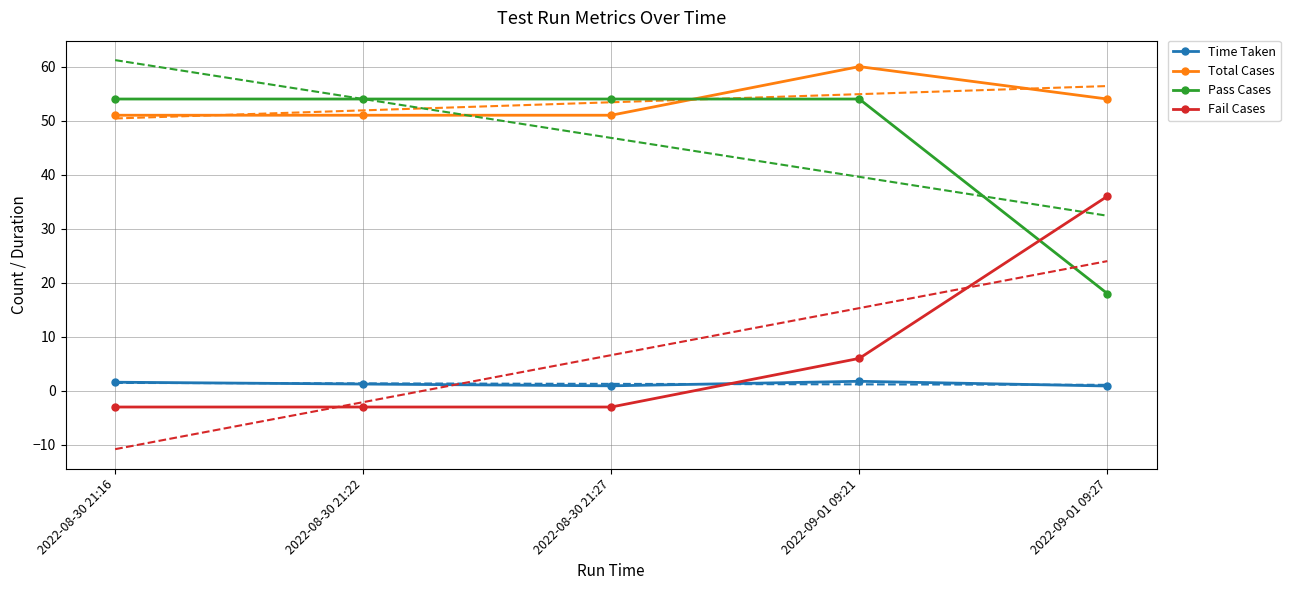

What is the difference between the maximum and minimum values in the Total Cases series?

9.0